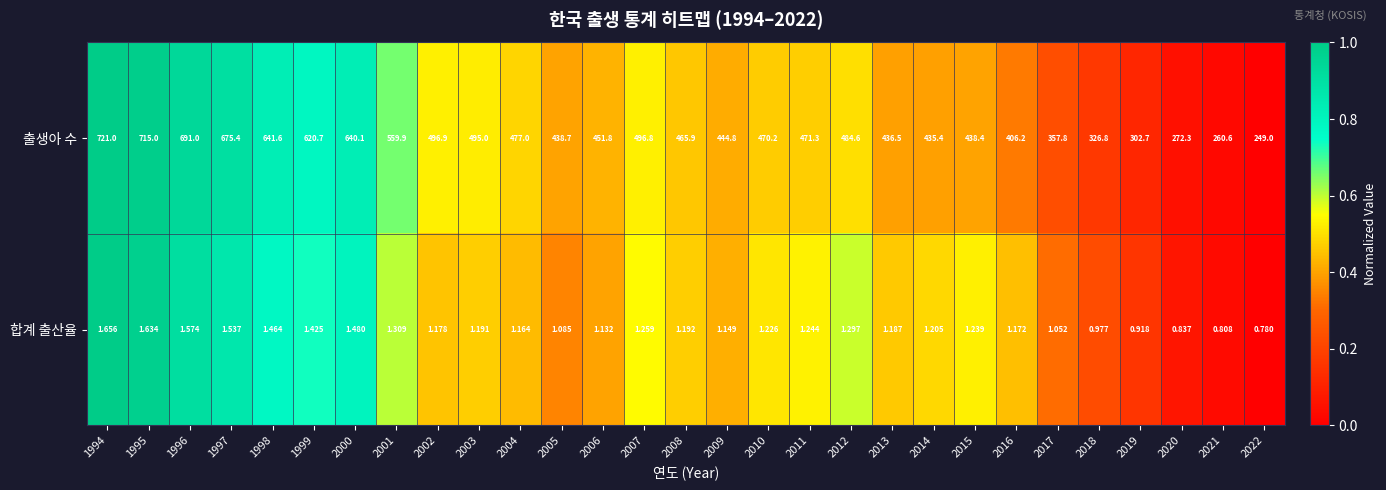

Is the value of 합계 출산율 at 2016 greater than the value of 출생아 수 at 1999?

No